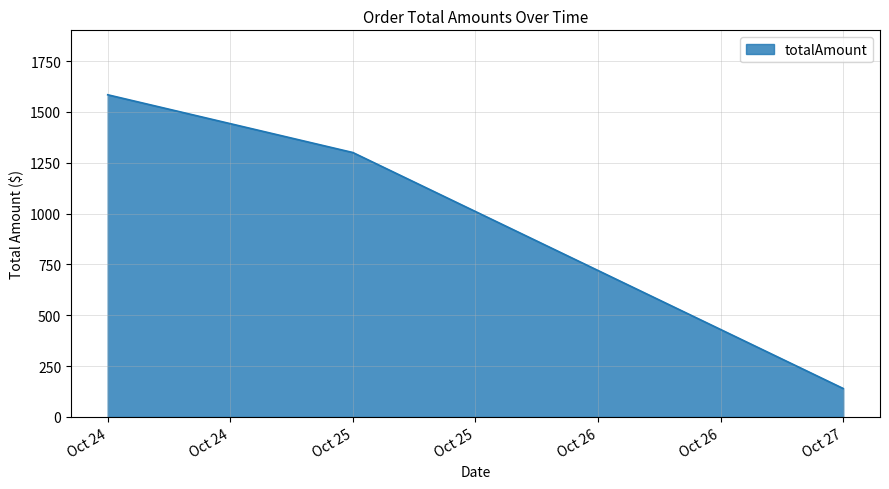

Is it true that the value at Oct 25 is 1300.0?

True